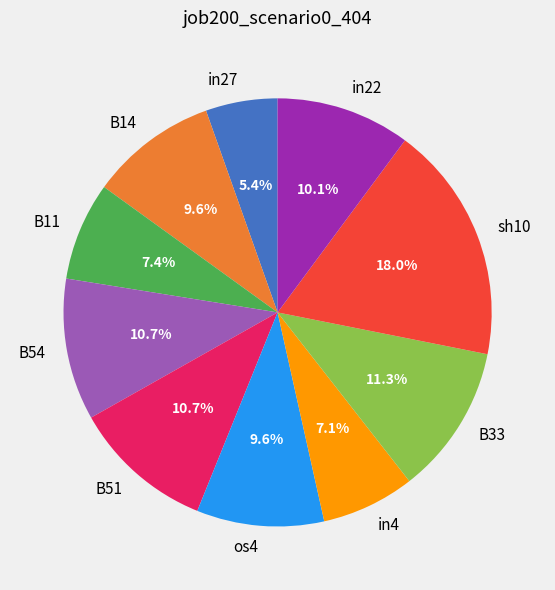

Count the number of slices in the pie.

10